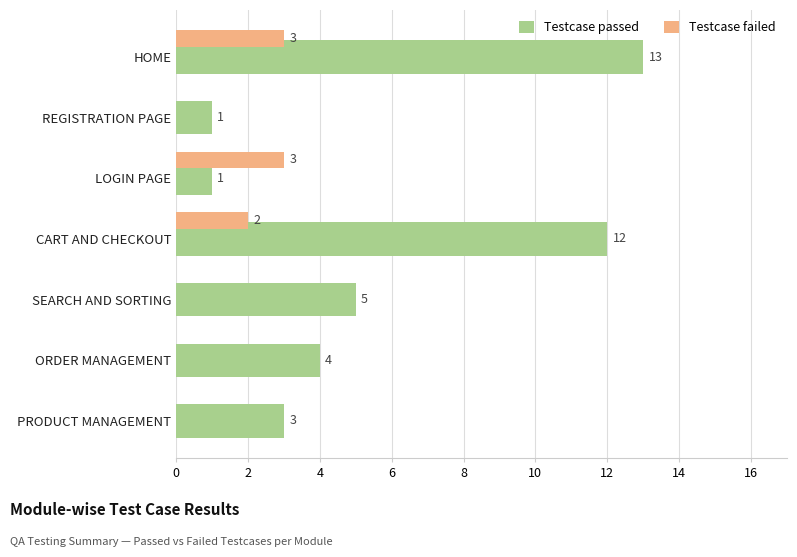

Which series changed the most between HOME and SEARCH AND SORTING?

Testcase passed